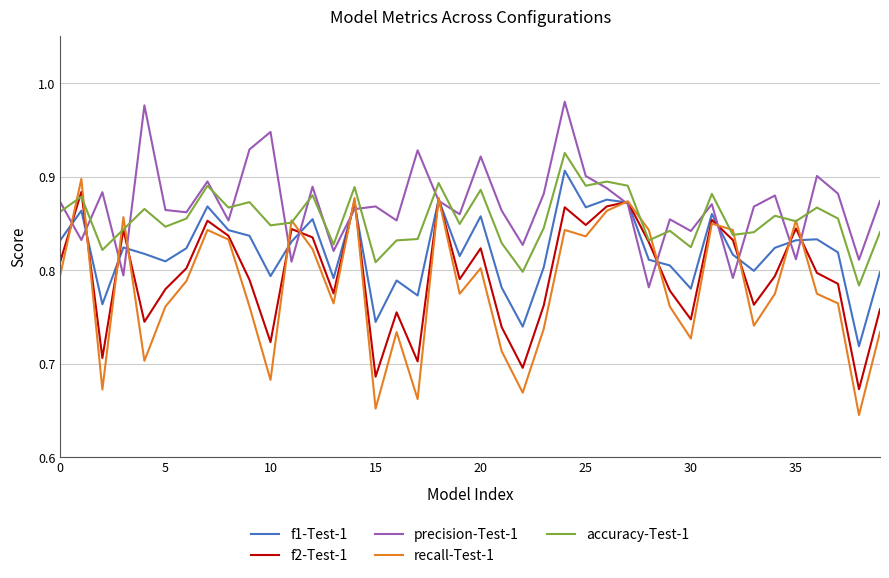

How many intersections are there between accuracy-Test-1 and precision-Test-1?

18